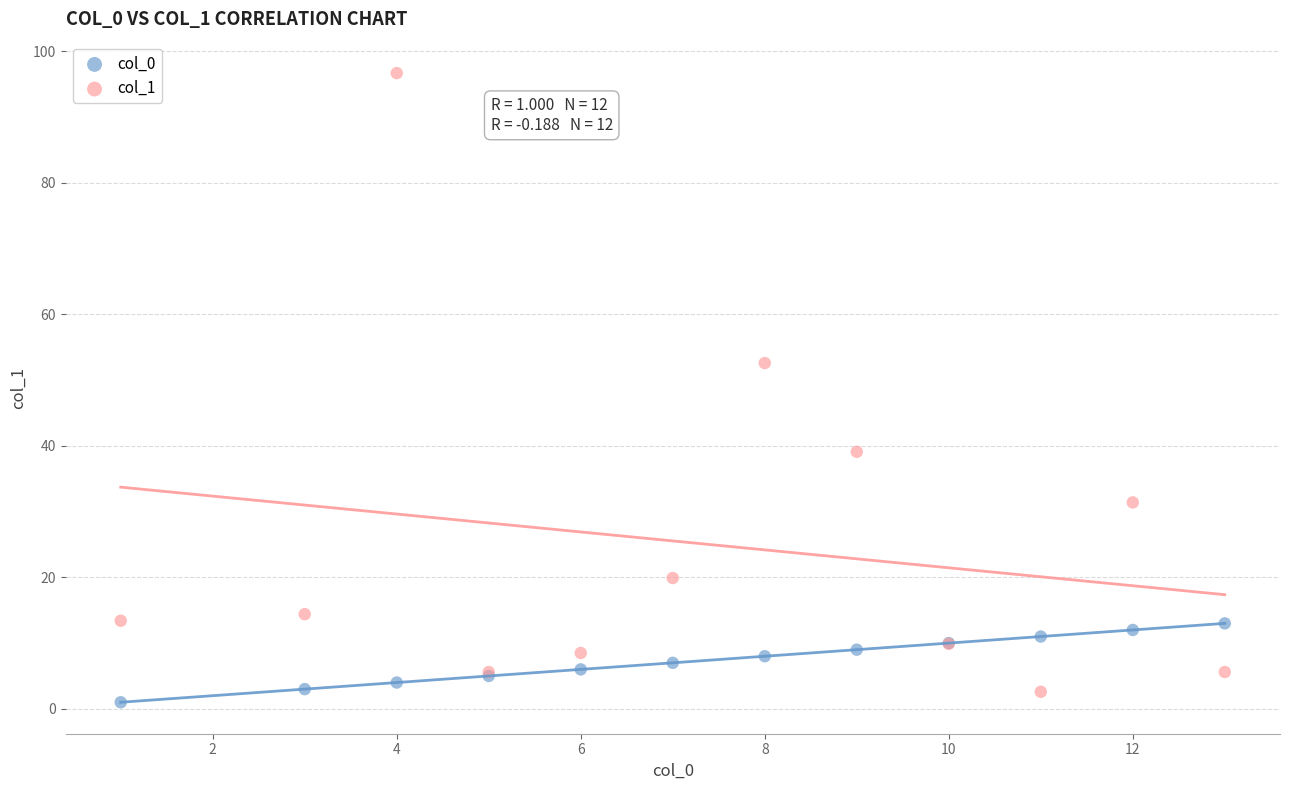

Which series contains the lowest Y value?

col_0